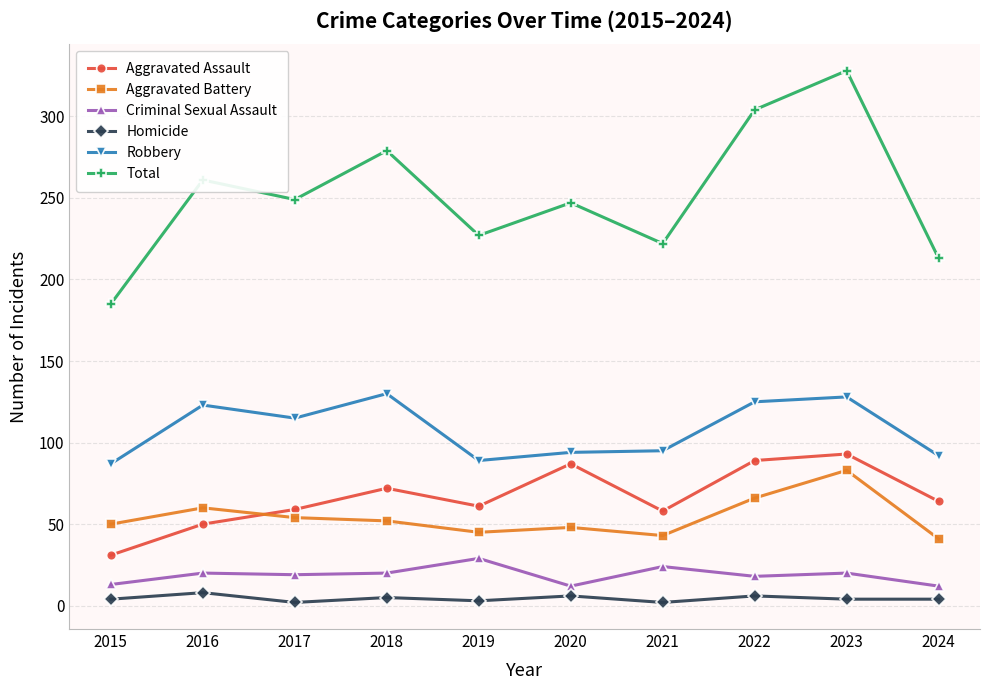

True or false: Homicide and Aggravated Battery intersect in this chart.

False